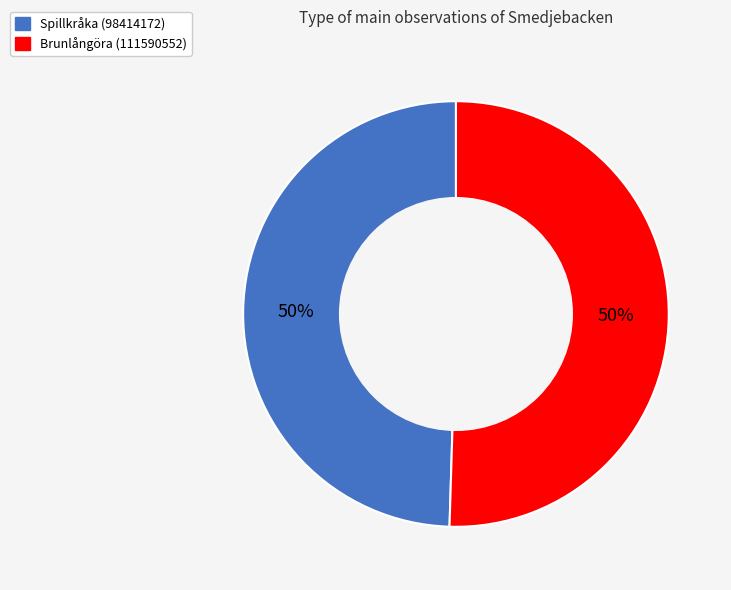

Do Spillkråka (98414172) and Brunlångöra (111590552) together represent more than half of the pie?

Yes